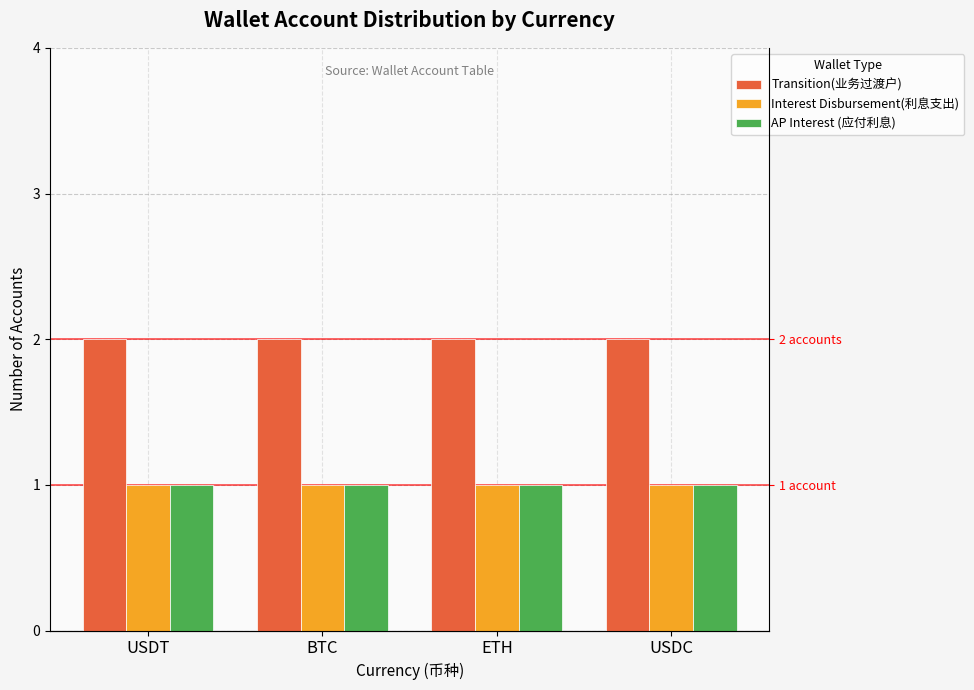

How many bars are there in each group?

3